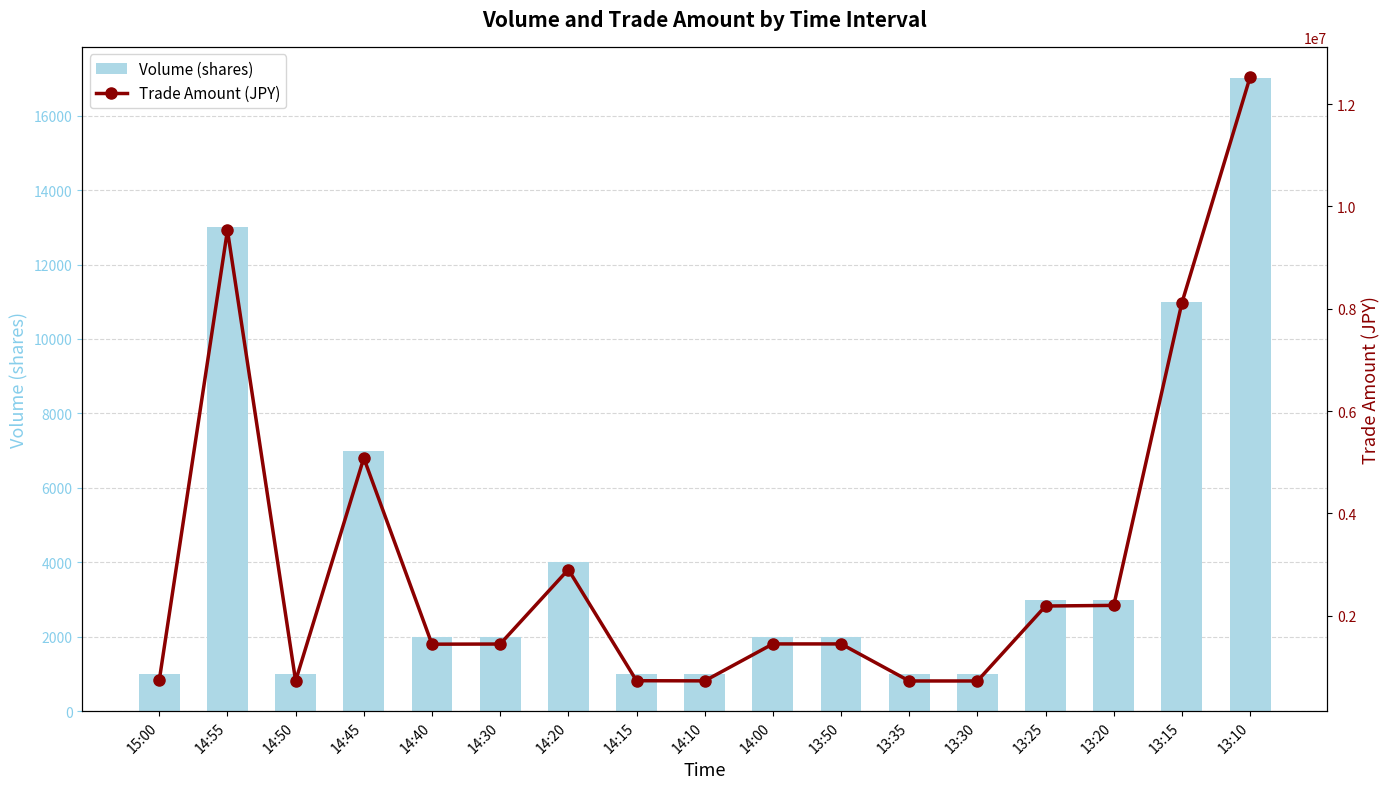

How many categories are shown in the chart?

17